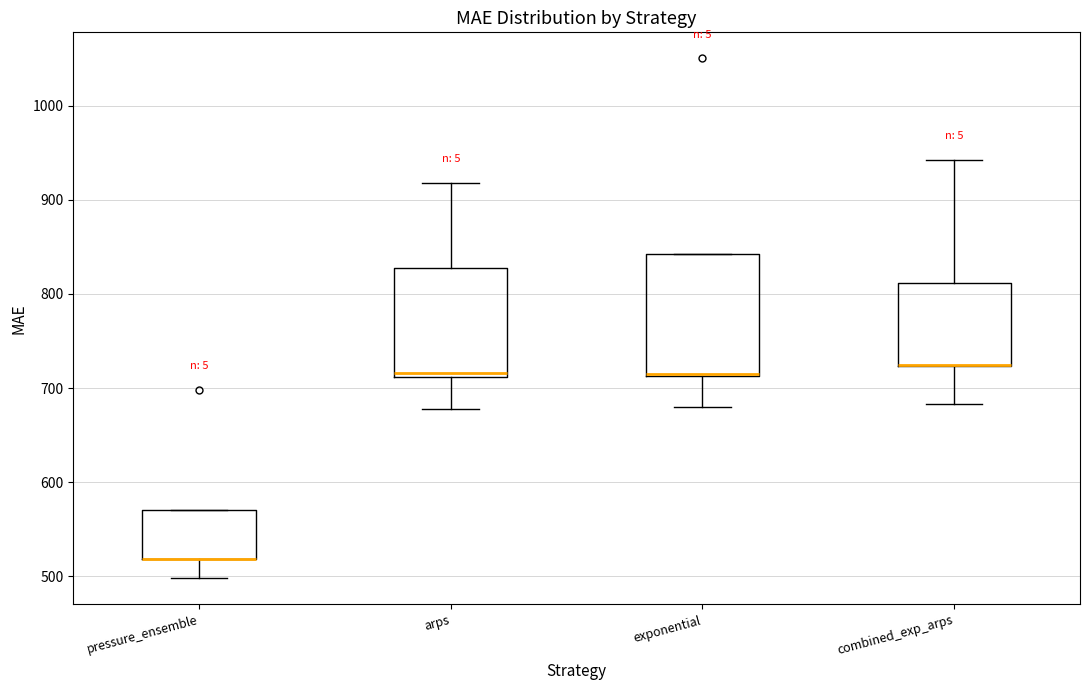

Reading left to right, read every box against the y-axis: the position of its median line, the range the box covers, and the ends of its whiskers. The values are not printed on the chart, so give them approximately, as read against the axis.

pressure_ensemble: median 520 (drawn on the box's lower edge), box 520 to 570, whiskers 500 to 570
arps: median 720, box 710 to 830, whiskers 680 to 920
exponential: median 710 (drawn on the box's lower edge), box 710 to 840, whiskers 680 to 840
combined_exp_arps: median 720 (drawn on the box's lower edge), box 720 to 810, whiskers 680 to 940